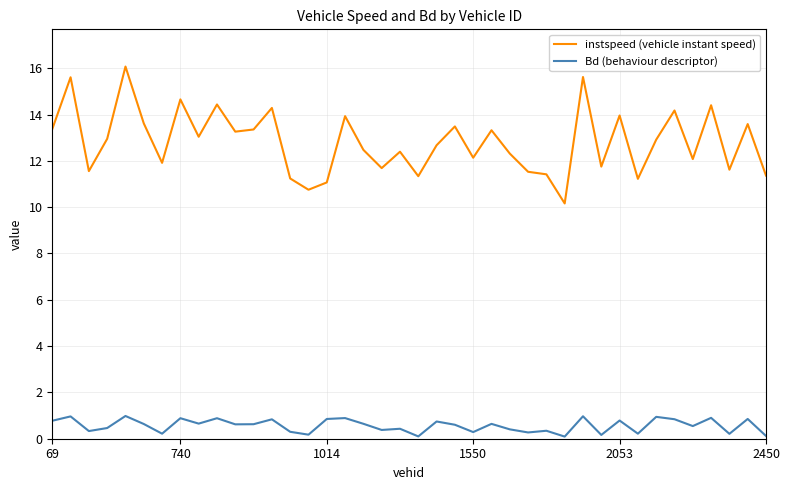

List the series in order of their overall mean, highest first.

instspeed (vehicle instant speed), Bd (behaviour descriptor)